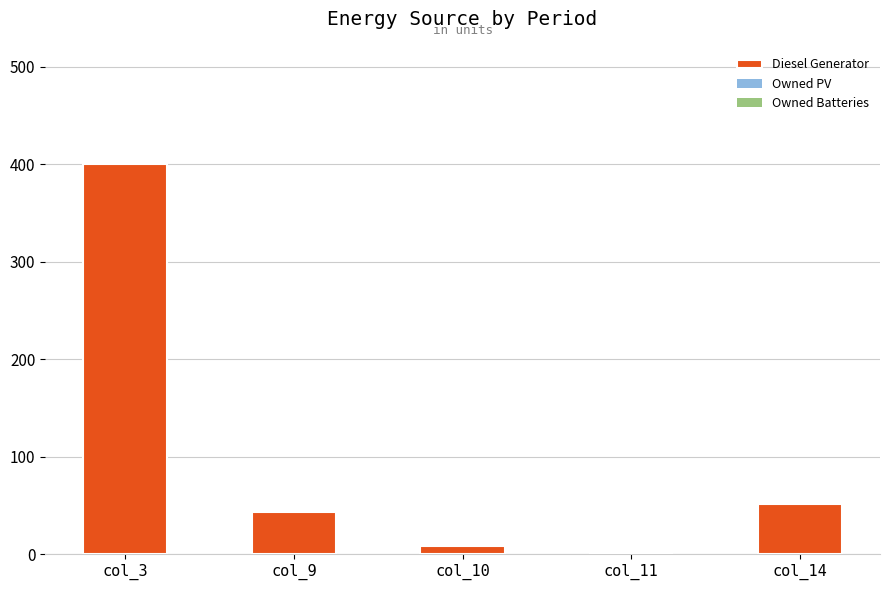

Reading left to right, transcribe all the data shown in this chart.

col_3=400	col_9=43	col_10=8	col_11=0	col_14=51